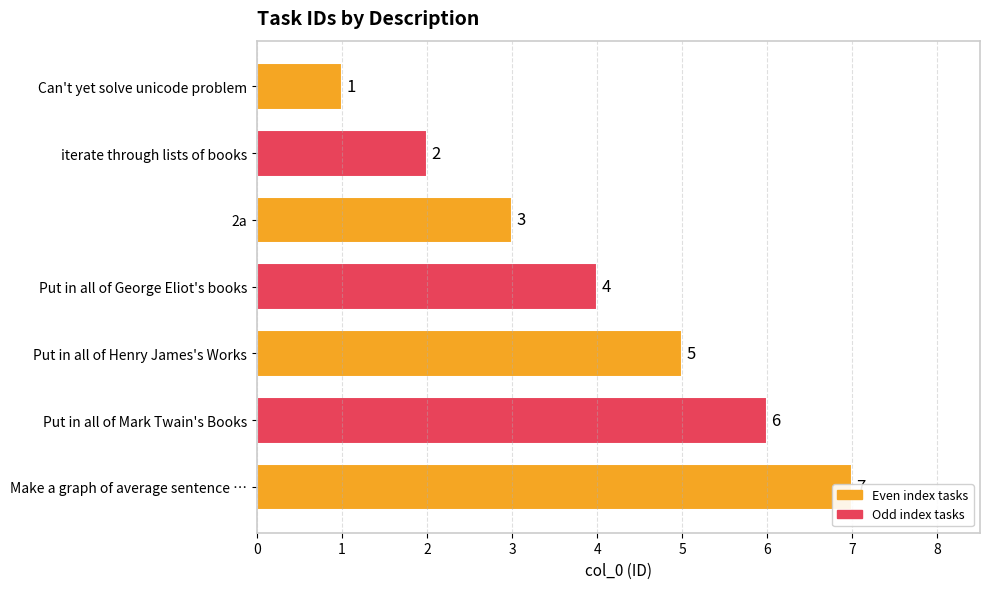

Reading left to right, list all the values displayed in this chart.

1	2	3	4	5	6	7